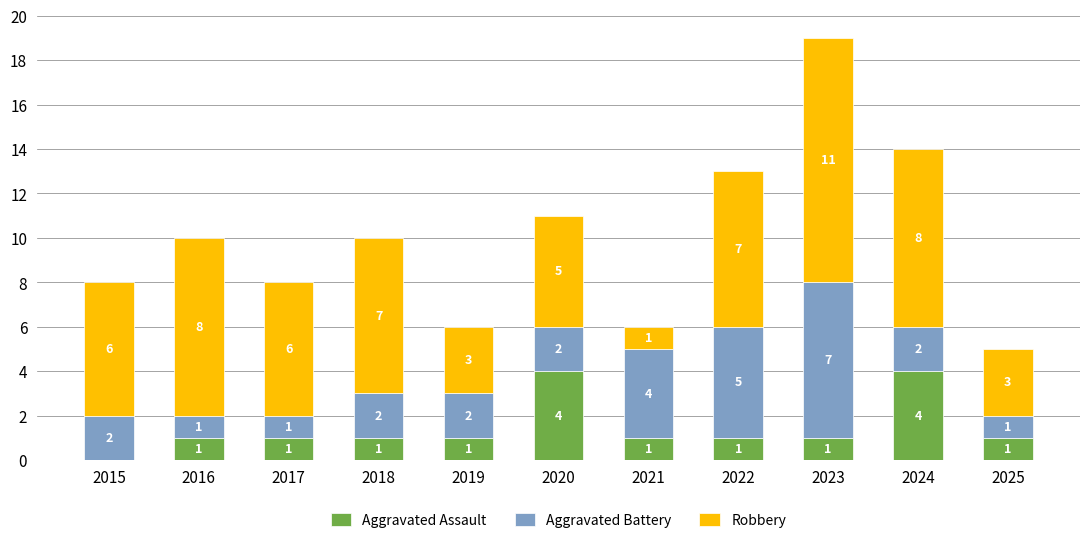

What is the sum of the Aggravated Assault values at 2019 and 2020?

5